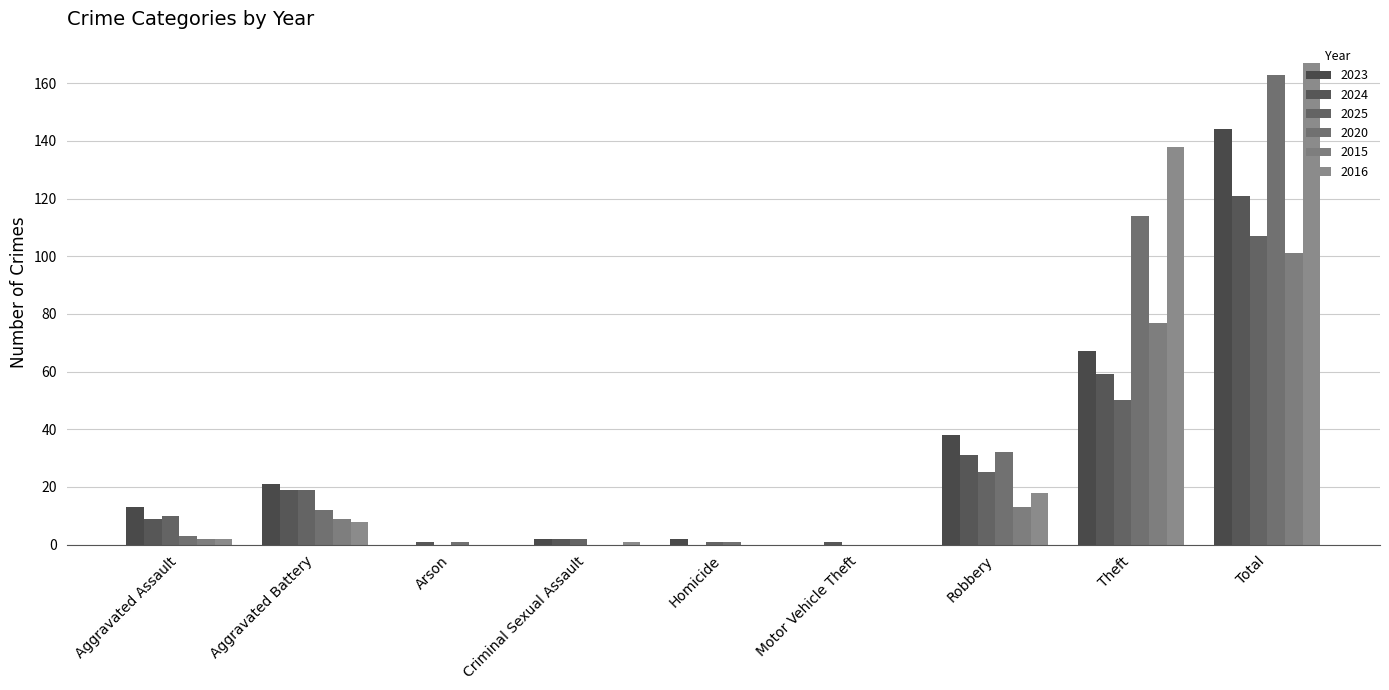

At which category is the sum across all series the highest?

Total